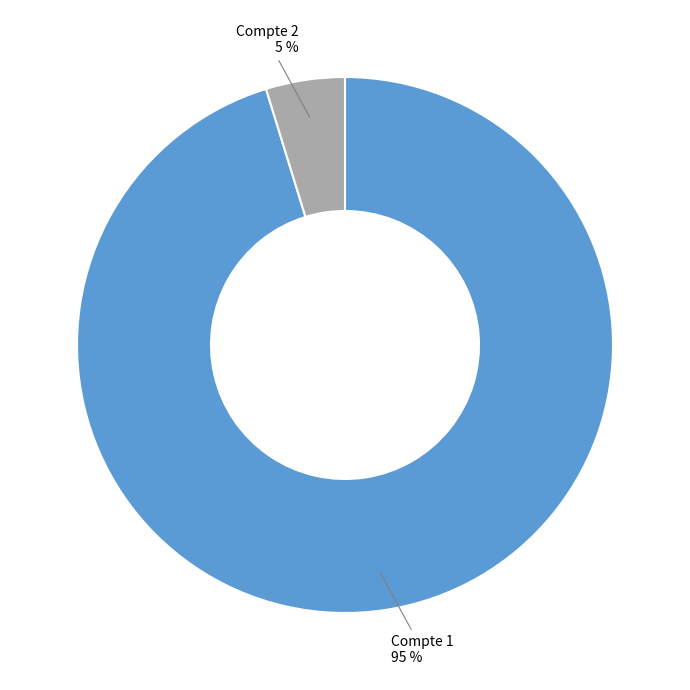

Is there a majority slice in this chart?

Yes